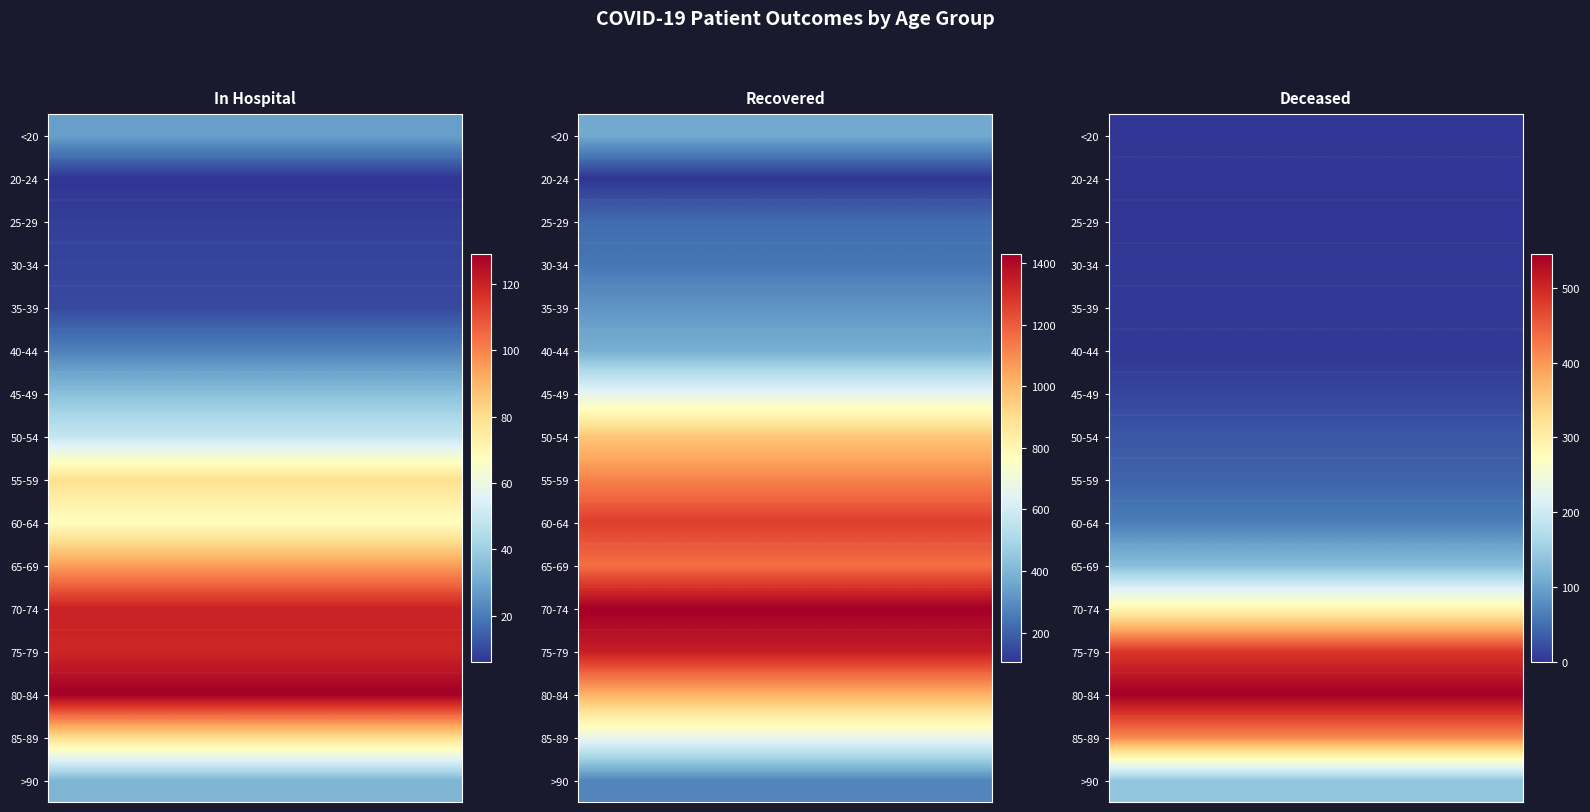

True or false: patients_deceased has a value of 140 at >90.

True